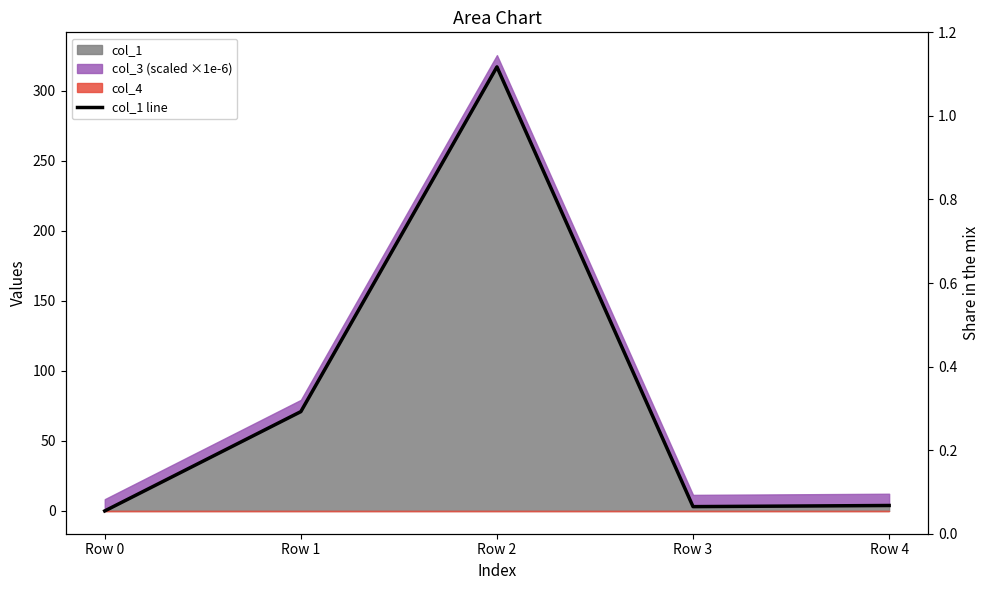

Rank the categories by value from highest to lowest.

Row 2, Row 1, Row 4, Row 3, Row 0